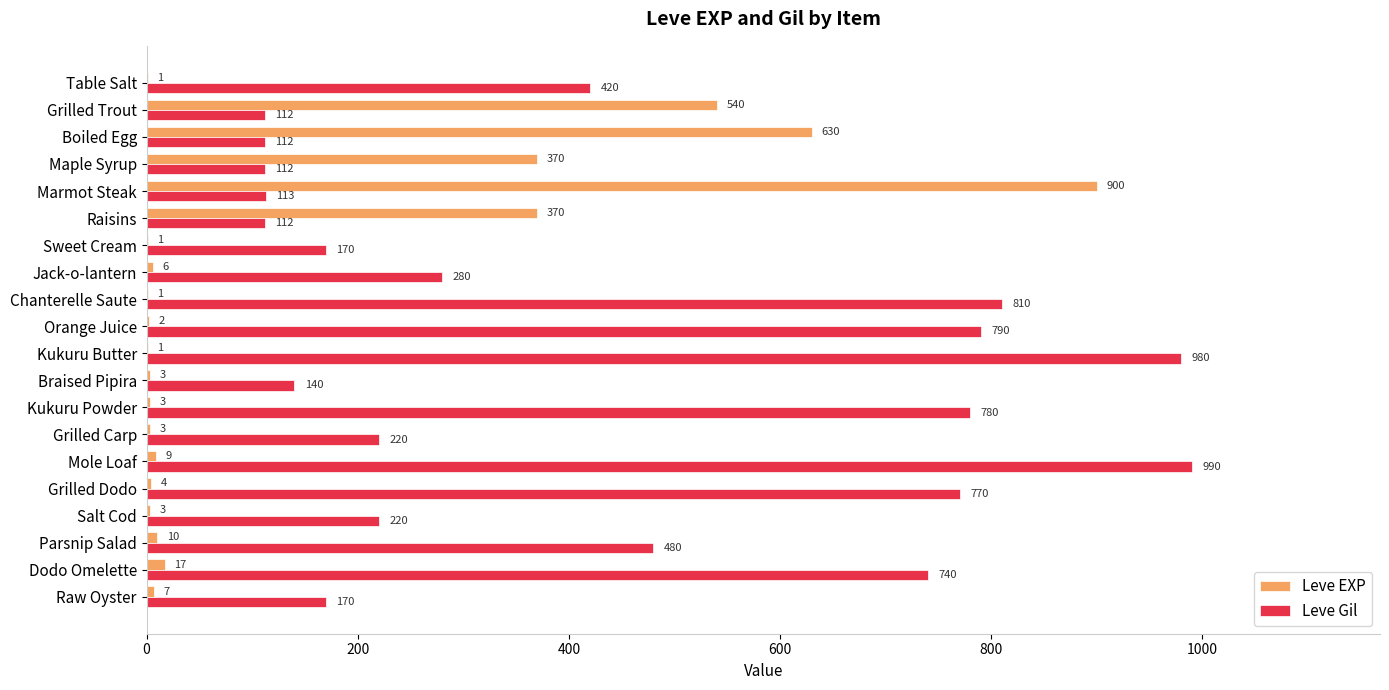

At which category is the sum across all series the highest?

Marmot Steak